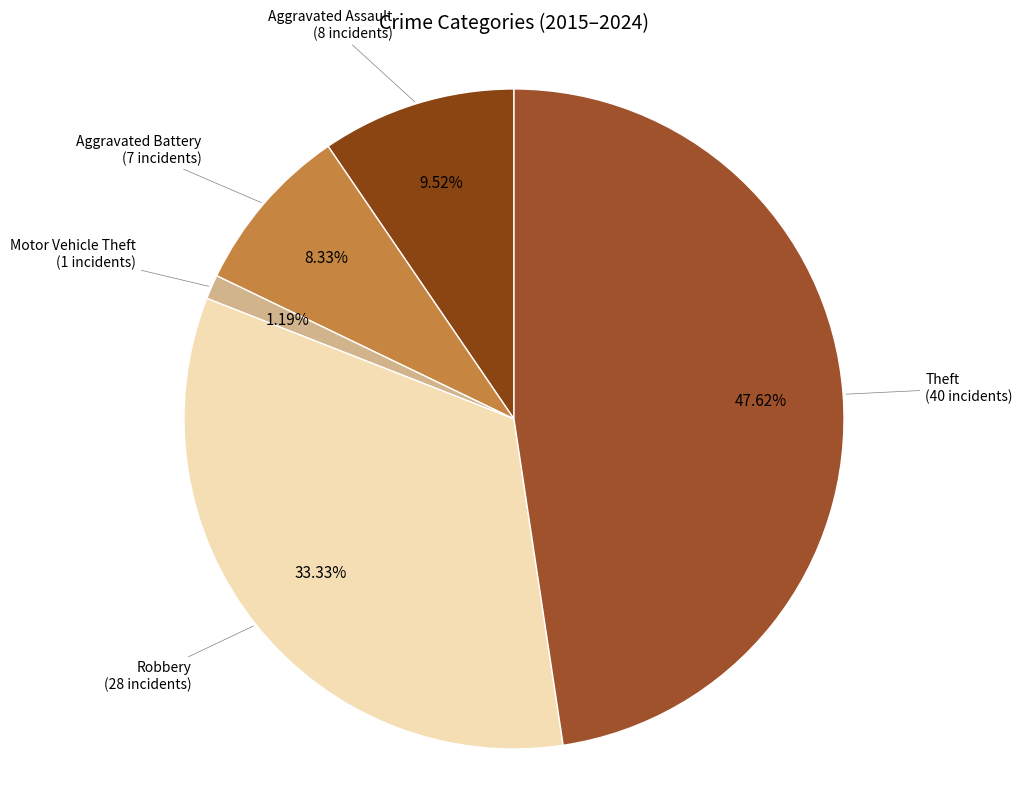

Between Motor Vehicle Theft and Aggravated Assault, which is larger?

Aggravated Assault